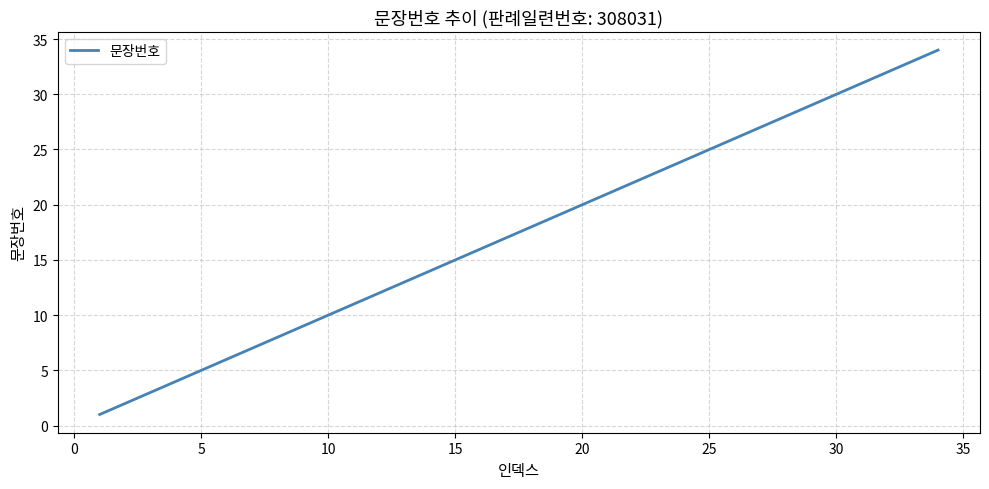

What is the maximum value shown in the chart?

34